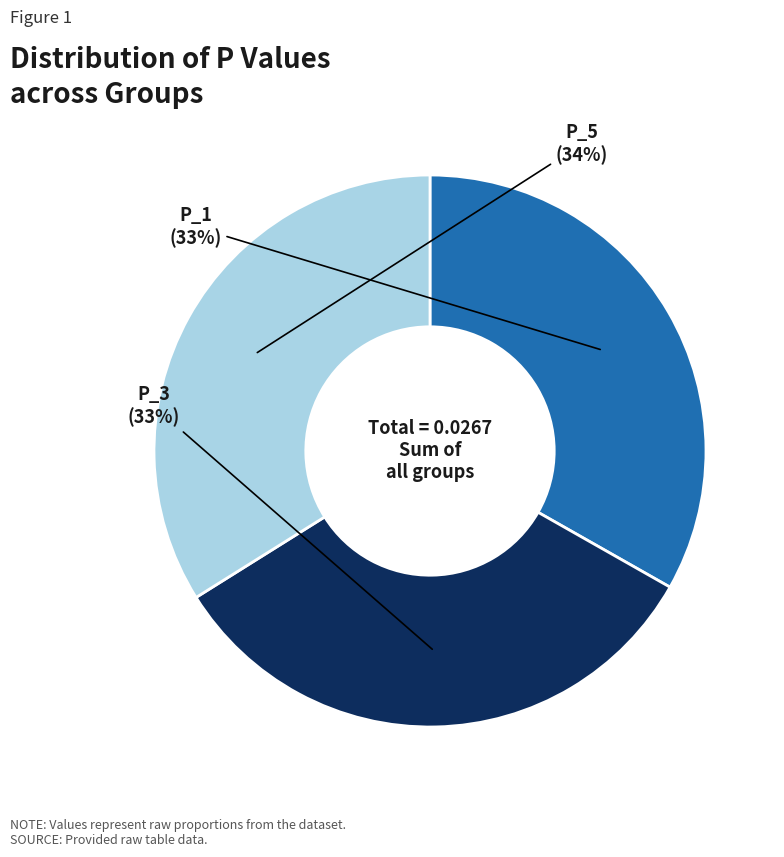

Is there a majority slice in this chart?

No